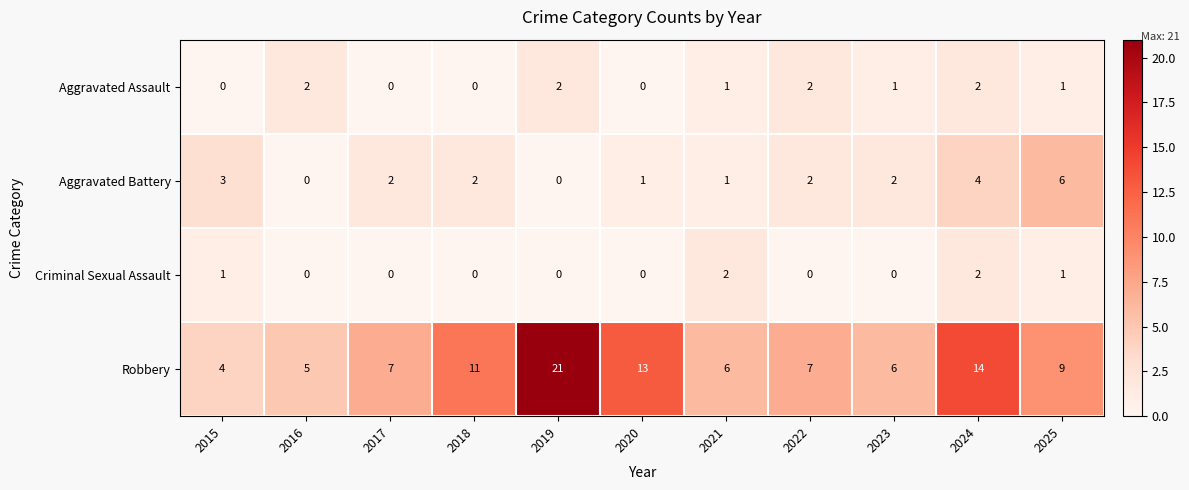

At which label is Robbery closest to 12?

2018